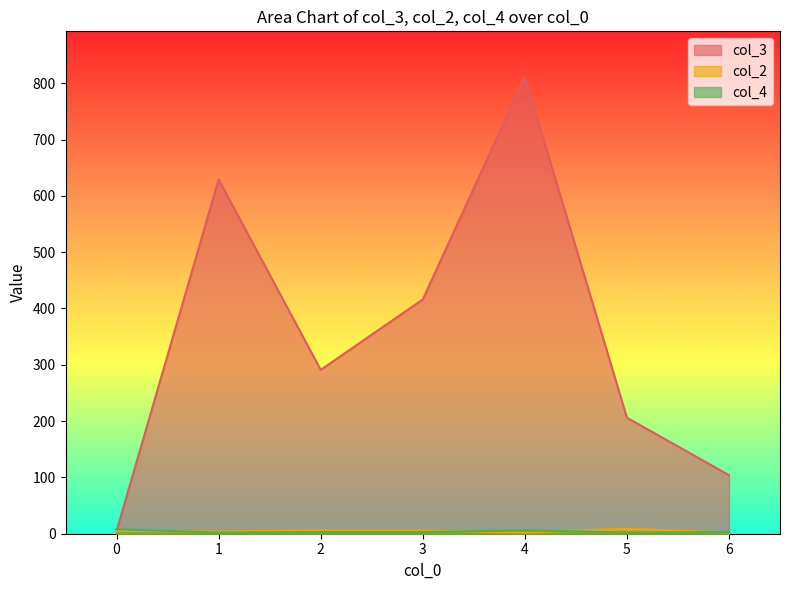

Which series has the largest total across all categories?

col_3